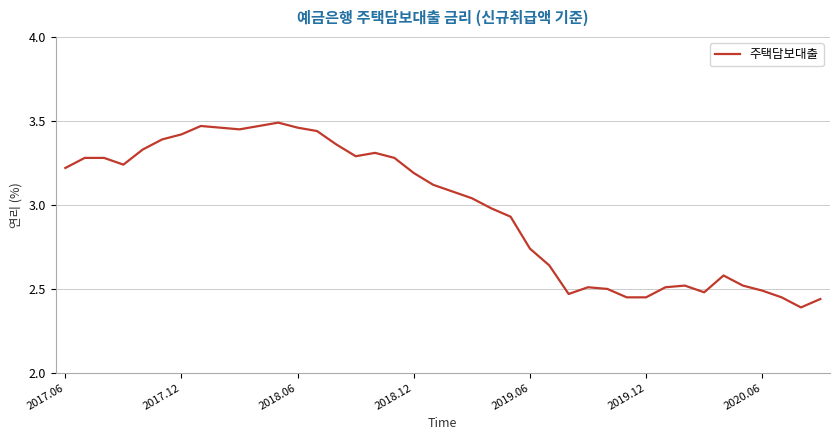

What is the sum of all values?

119.1